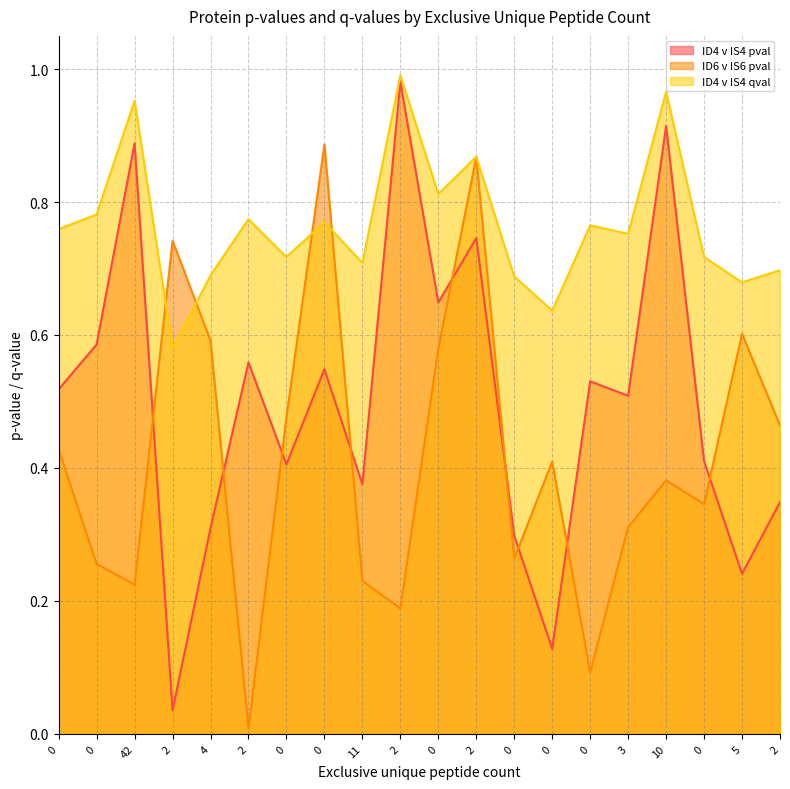

At which category does ID6 v IS6 pval reach its first local valley?

42